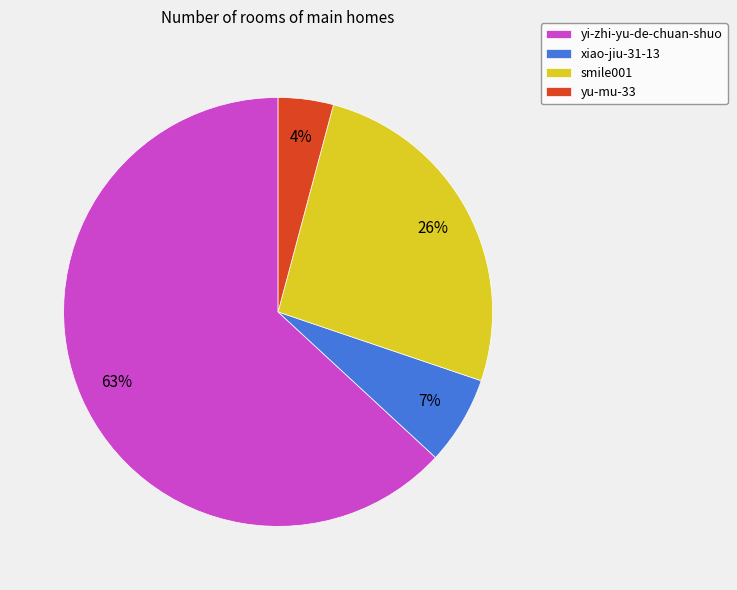

The yi-zhi-yu-de-chuan-shuo slice represents 75% of the pie. True or false?

False